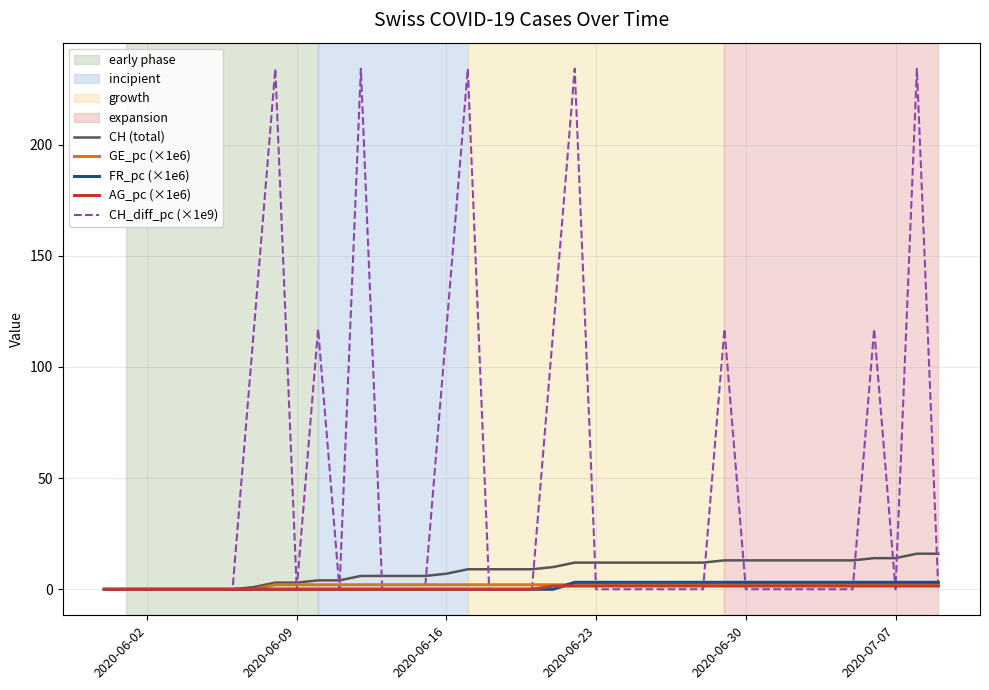

Which series has the largest total across all categories?

CH_diff_pc (×1e9)